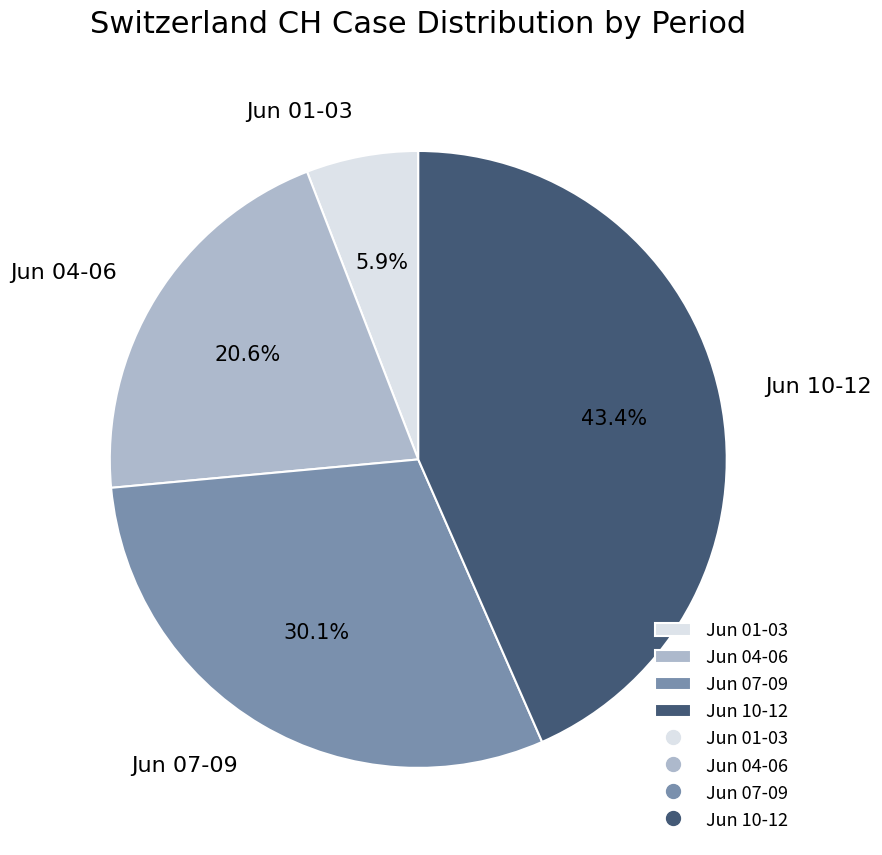

What is the smallest slice in the pie chart?

Jun 01-03